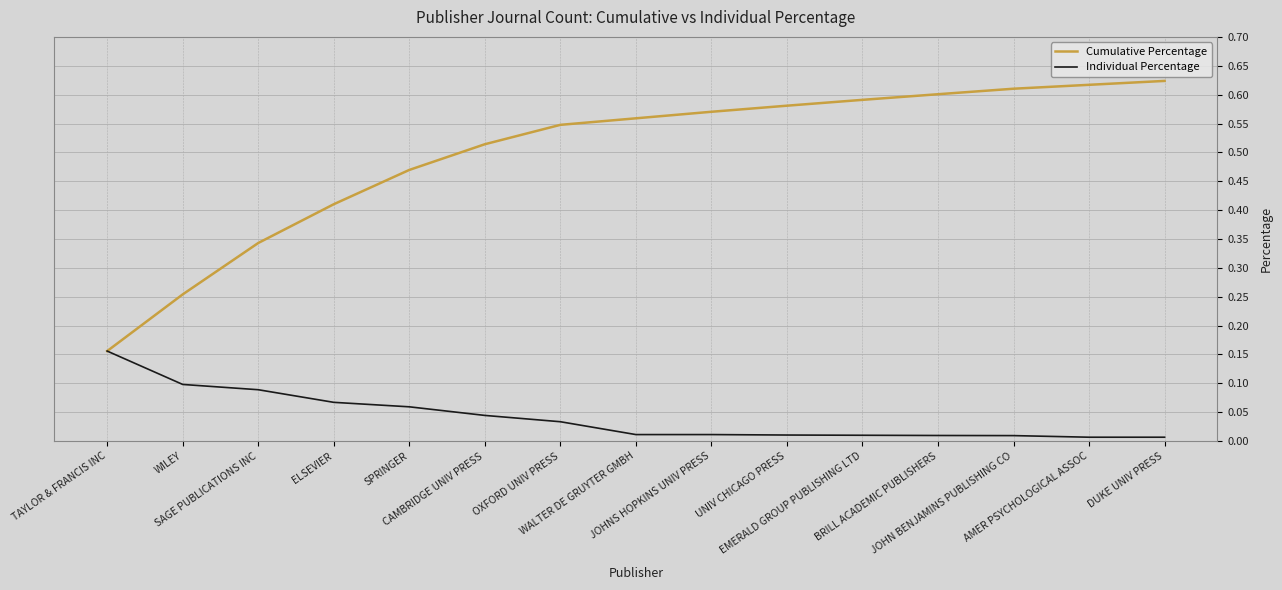

Rank the series by their maximum value, from lowest to highest.

Individual Percentage, Cumulative Percentage